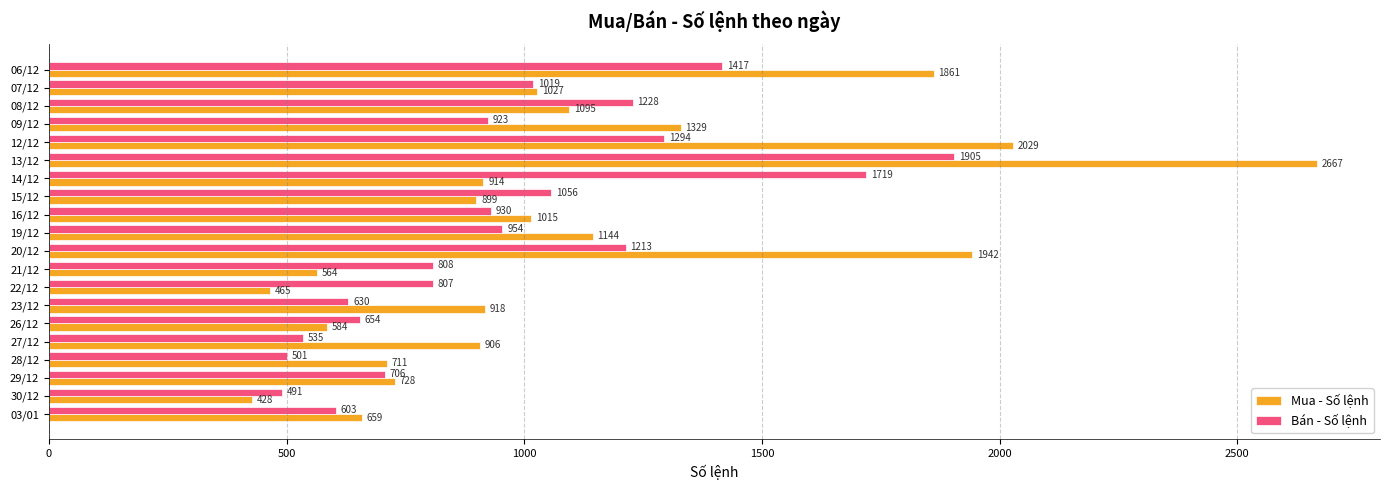

Which series changed the most between 26/12 and 21/12?

Bán - Số lệnh